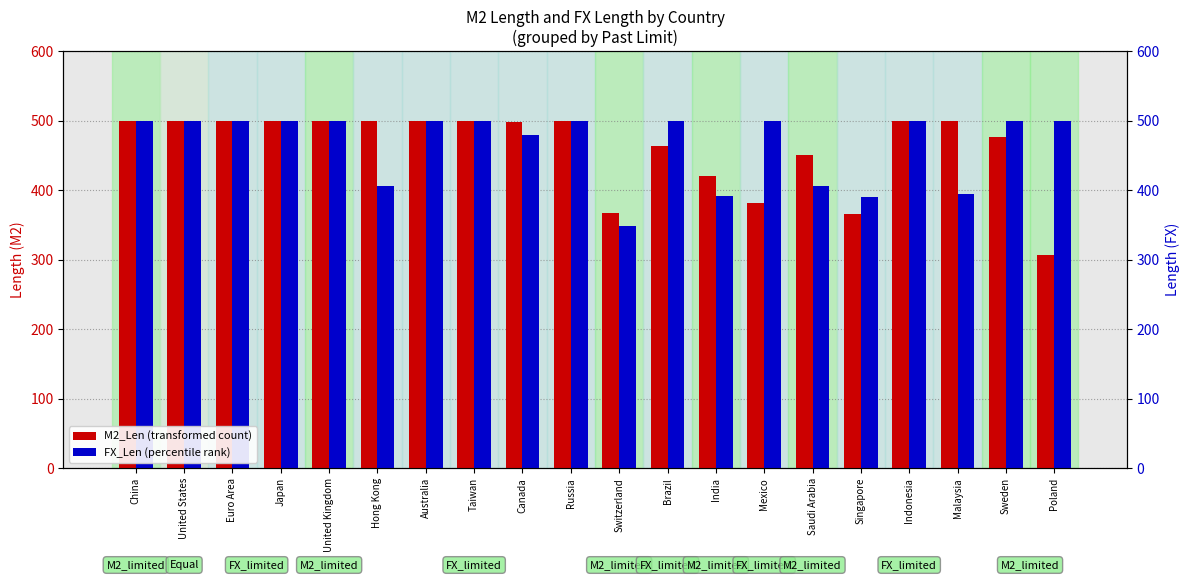

The FX_Len series shows 177 at Saudi Arabia. True or false?

False